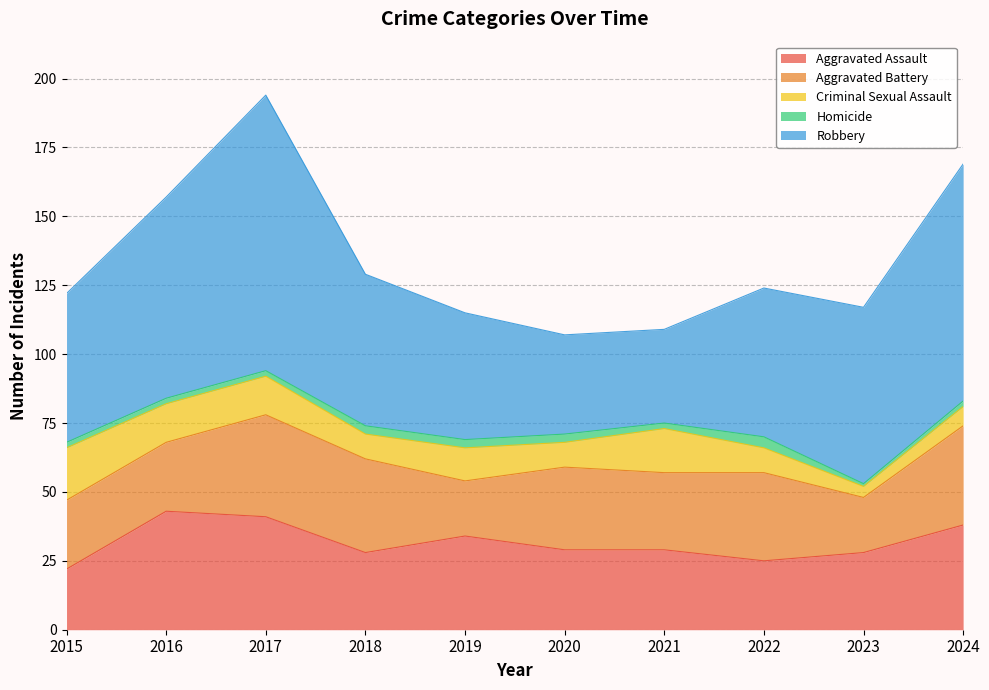

Reading left to right, what are all the values shown in this chart?

Aggravated Assault: 2015=22	2016=43	2017=41	2018=28	2019=34	2020=29	2021=29	2022=25	2023=28	2024=38
Aggravated Battery: 2015=25	2016=25	2017=37	2018=34	2019=20	2020=30	2021=28	2022=32	2023=20	2024=36
Criminal Sexual Assault: 2015=19	2016=14	2017=14	2018=9	2019=12	2020=9	2021=16	2022=9	2023=4	2024=7
Homicide: 2015=2	2016=2	2017=2	2018=3	2019=3	2020=3	2021=2	2022=4	2023=1	2024=2
Robbery: 2015=54	2016=73	2017=100	2018=55	2019=46	2020=36	2021=34	2022=54	2023=64	2024=86